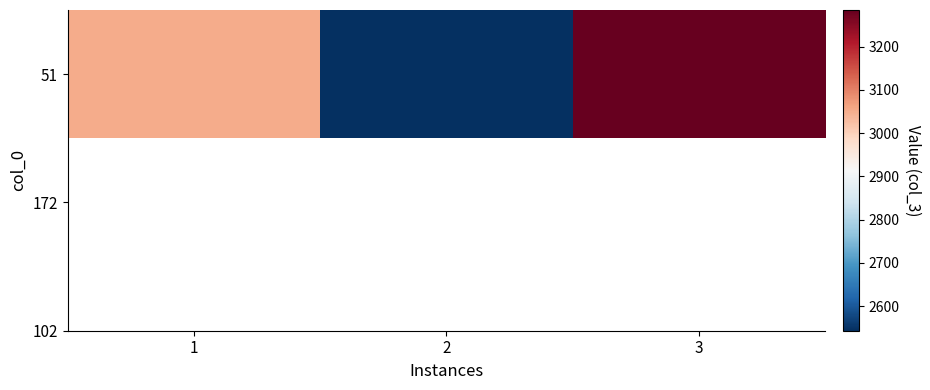

What is the sum of all values?

8880